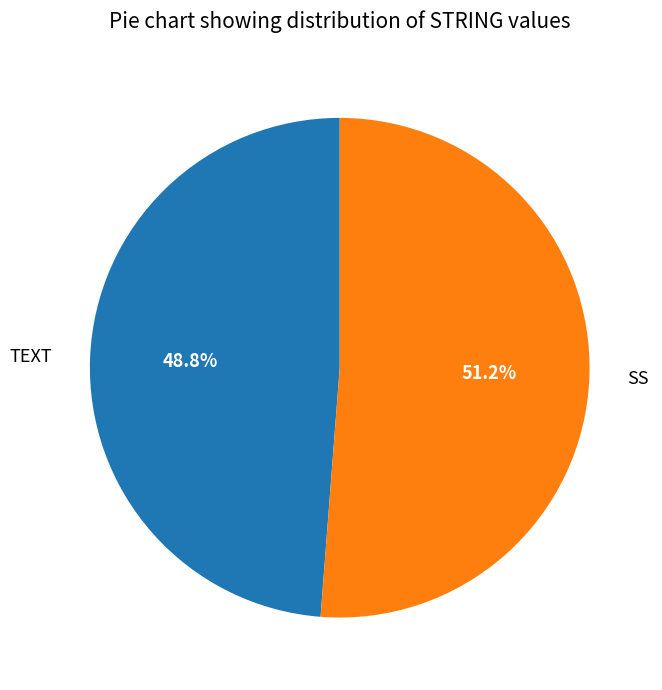

What is the majority slice?

SS